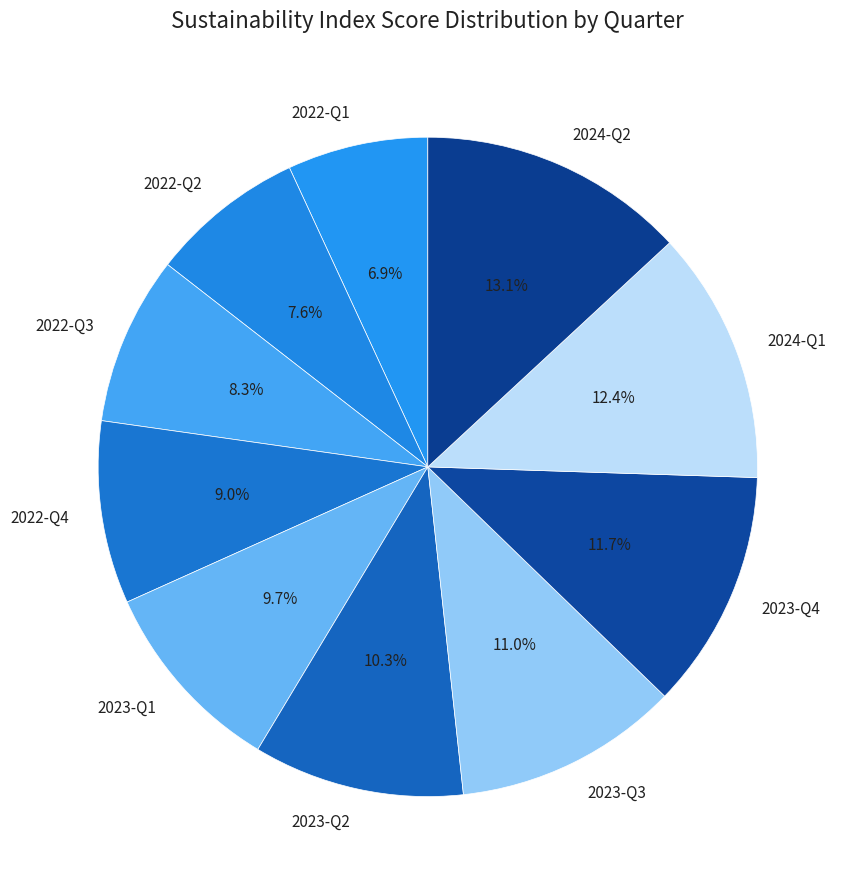

True or false: 2023-Q2 accounts for 1% of the total.

False